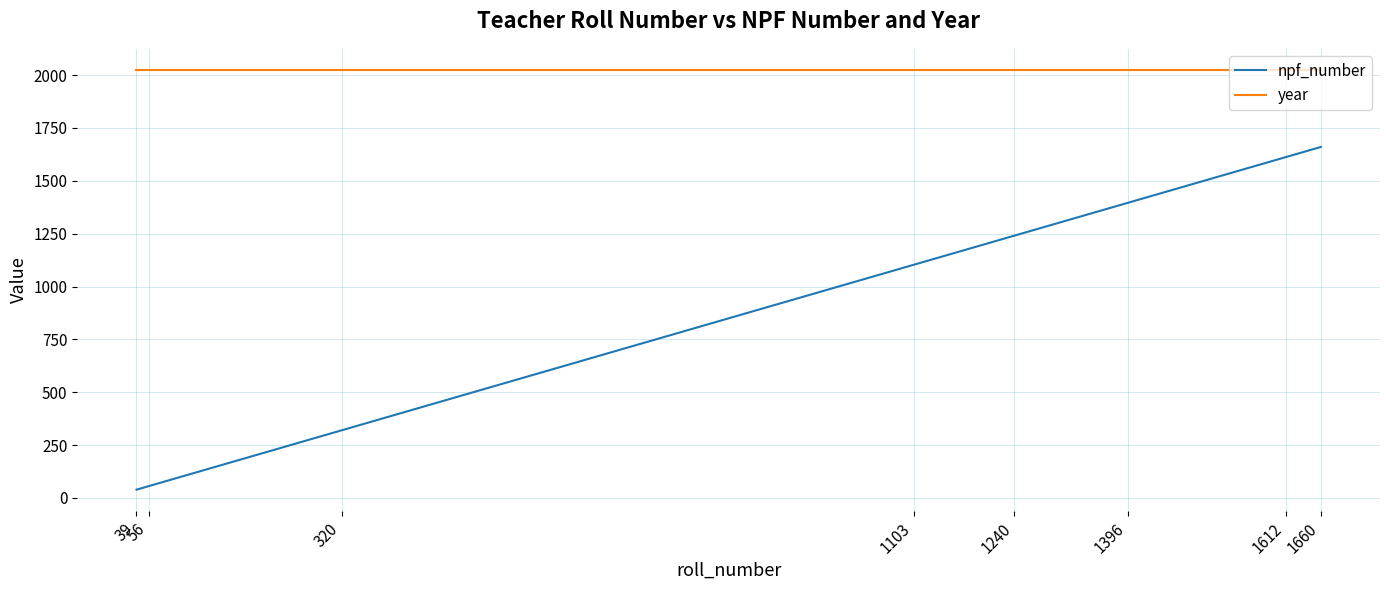

Rank the series by their maximum value, from highest to lowest.

year, npf_number